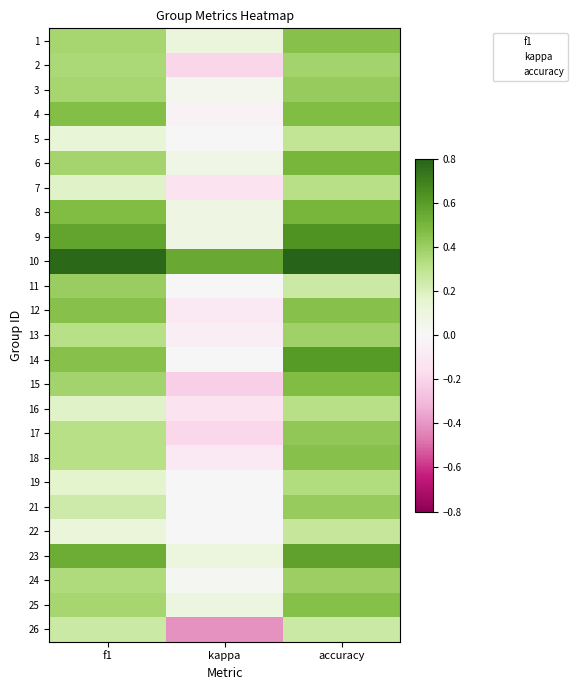

Is the value of 22 at kappa greater than the value of 13 at f1?

No